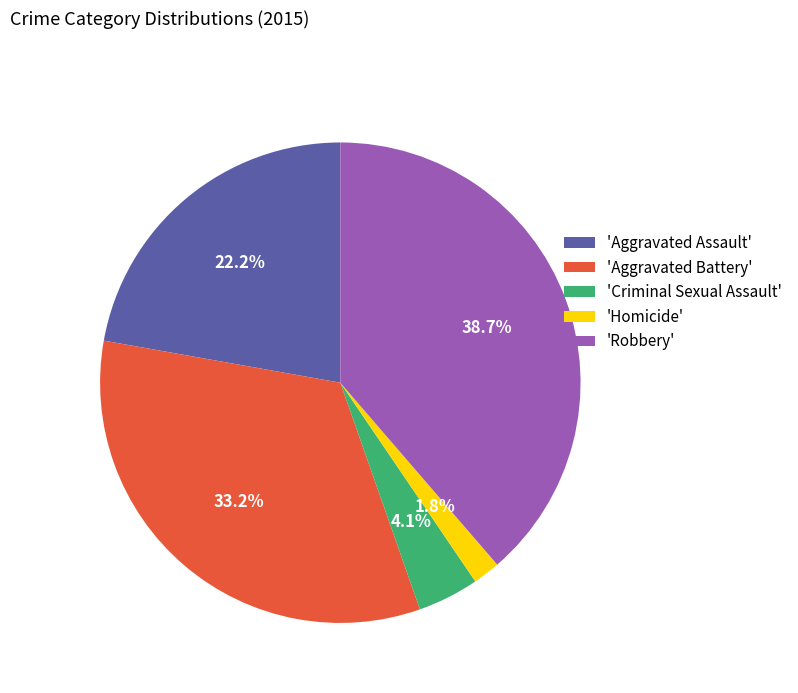

Rank the categories by value from lowest to highest.

'Homicide', 'Criminal Sexual Assault', 'Aggravated Assault', 'Aggravated Battery', 'Robbery'